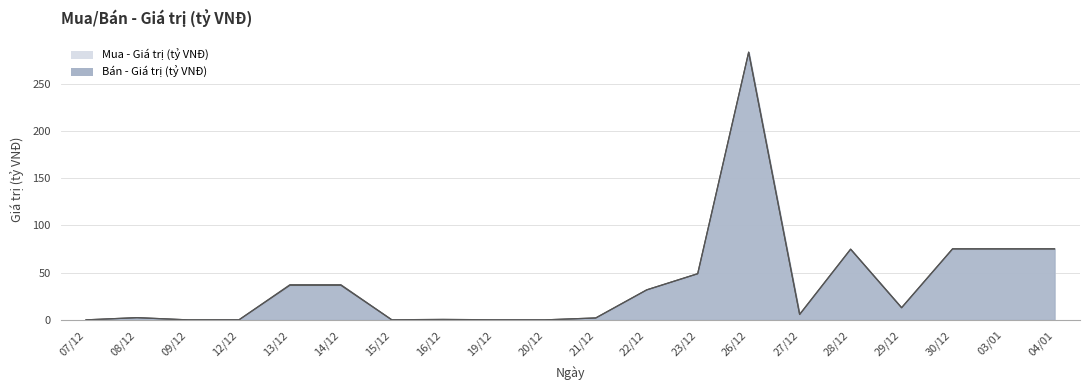

What are all the series names shown in the legend?

Mua - Giá trị (tỷ VNĐ), Bán - Giá trị (tỷ VNĐ)